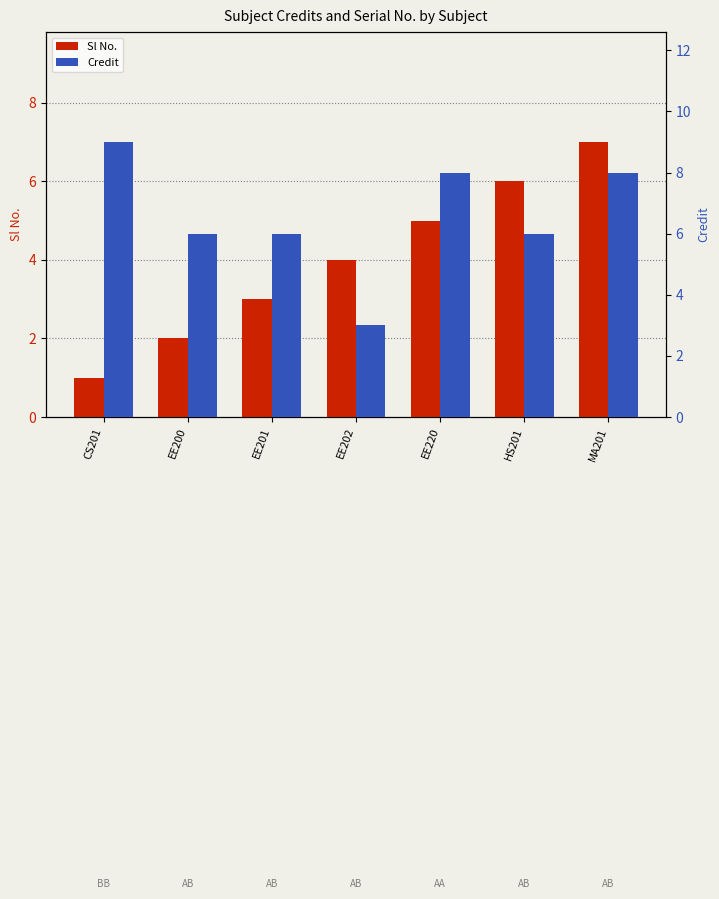

What is the average value of the Sl No. series?

4